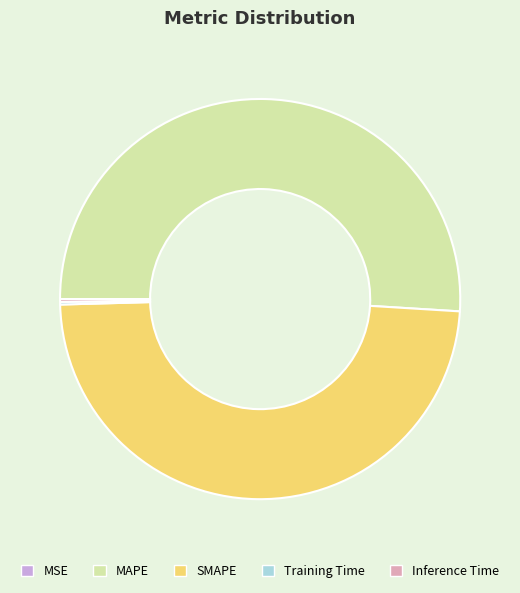

Which slice is the largest?

MAPE